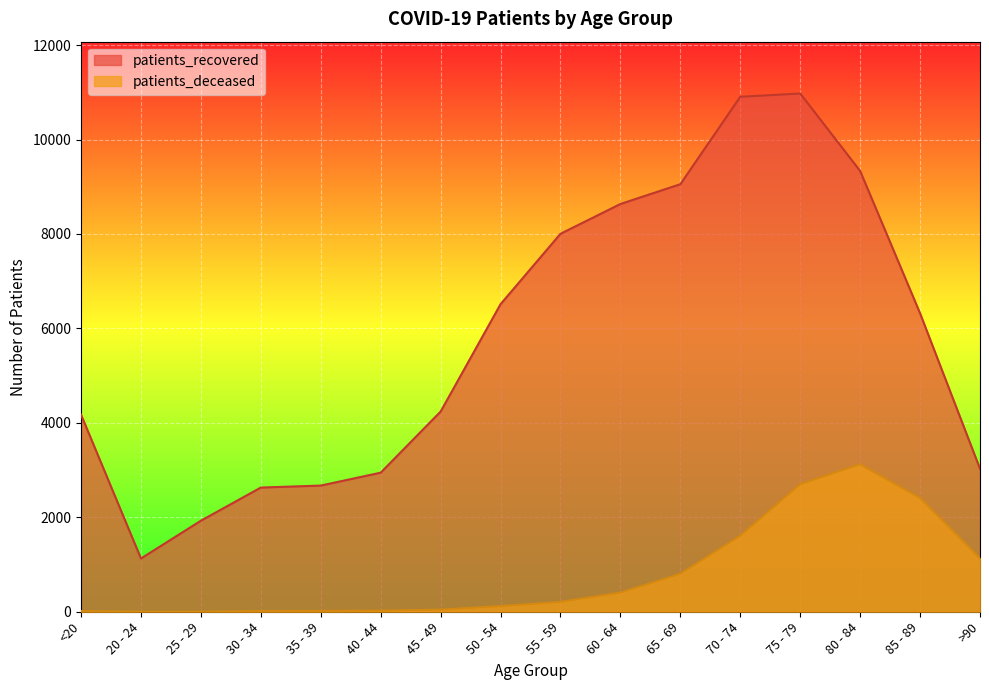

What position from the right is 70 - 74?

5